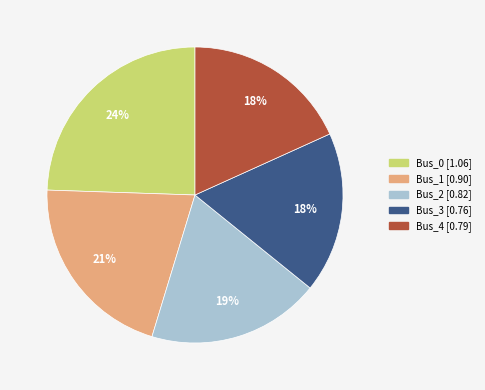

True or false: Bus_2 accounts for 27% of the total.

False